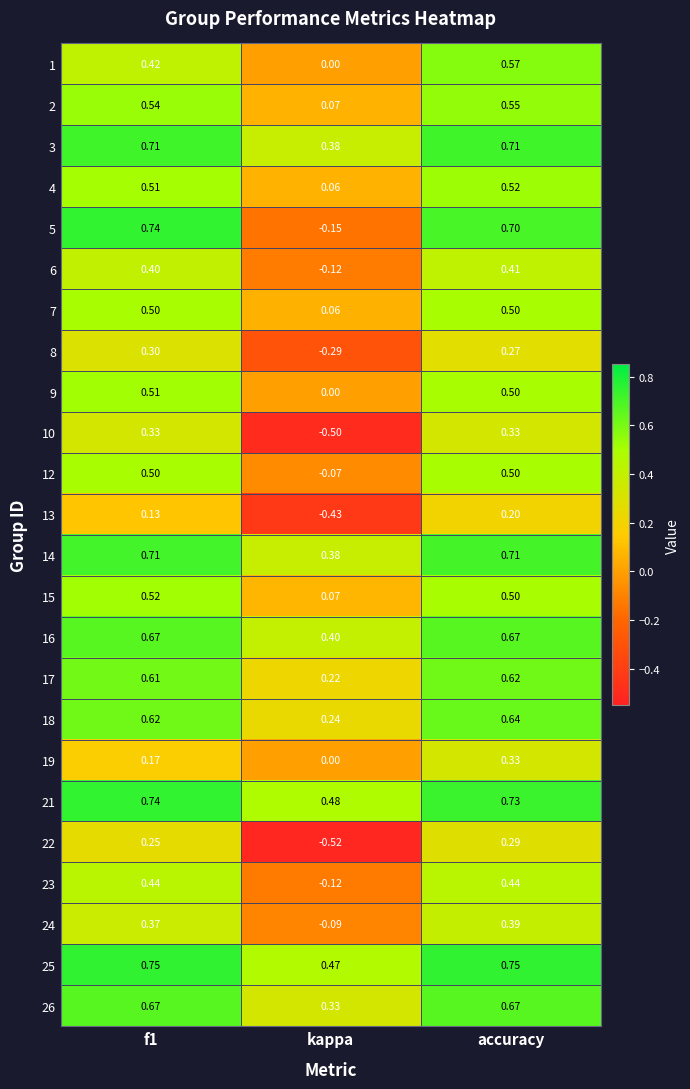

Which series has the widest spread of values?

5